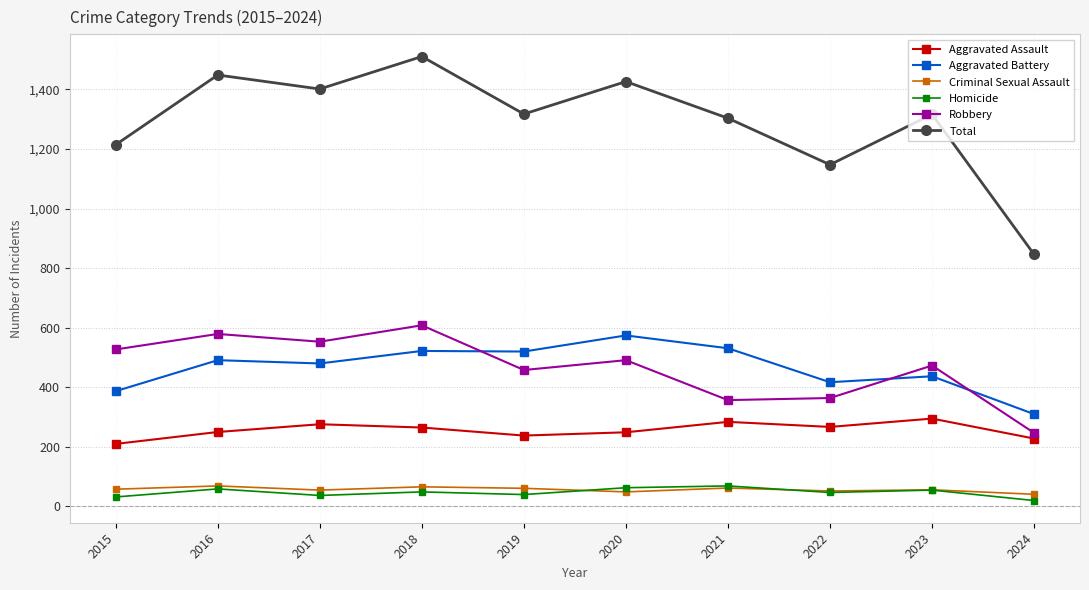

What is the difference between the second highest and minimum values in the Robbery series?

332